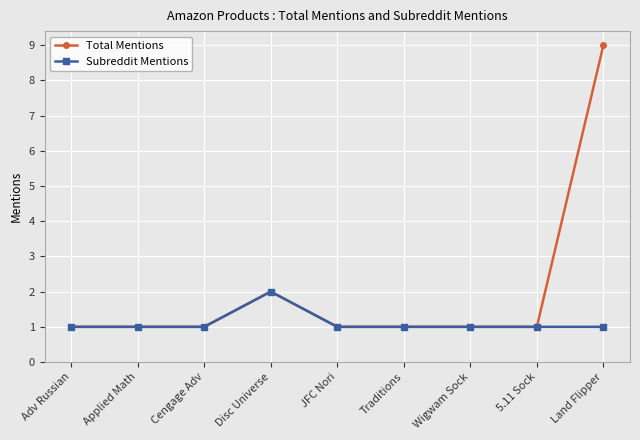

At which label is Total Mentions closest to 5?

Disc Universe